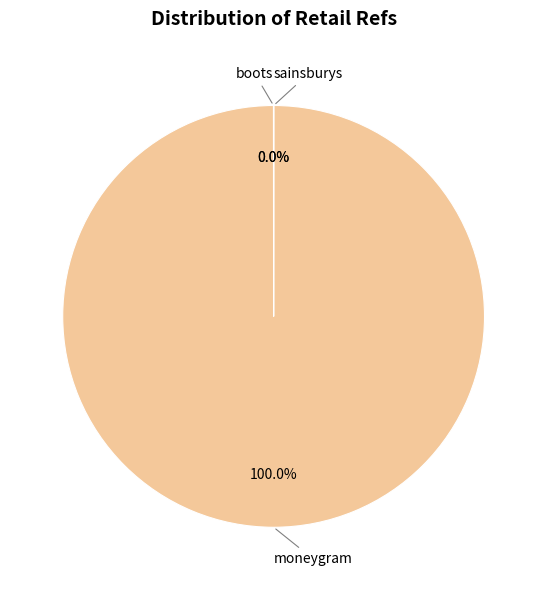

Is there any slice that represents more than half of the pie?

Yes